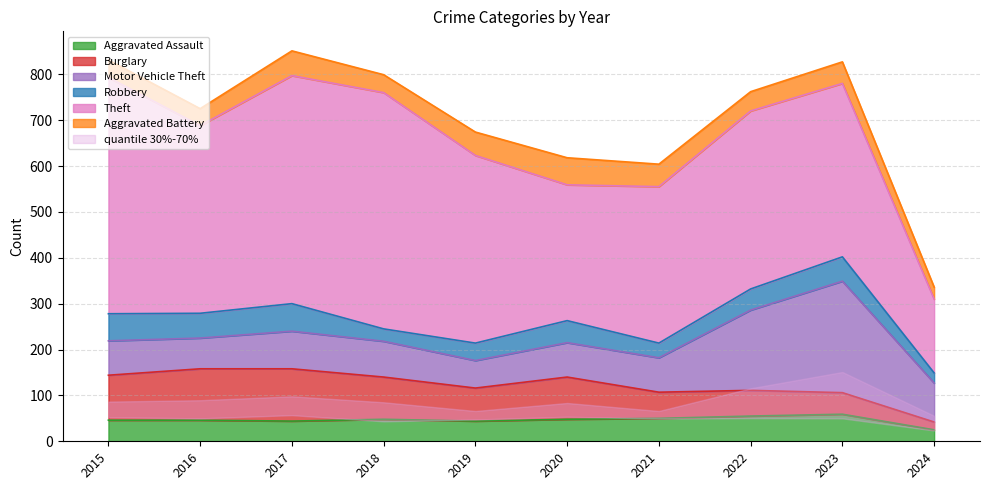

In Theft, how many points are lower than both neighbors (excluding endpoints)?

2